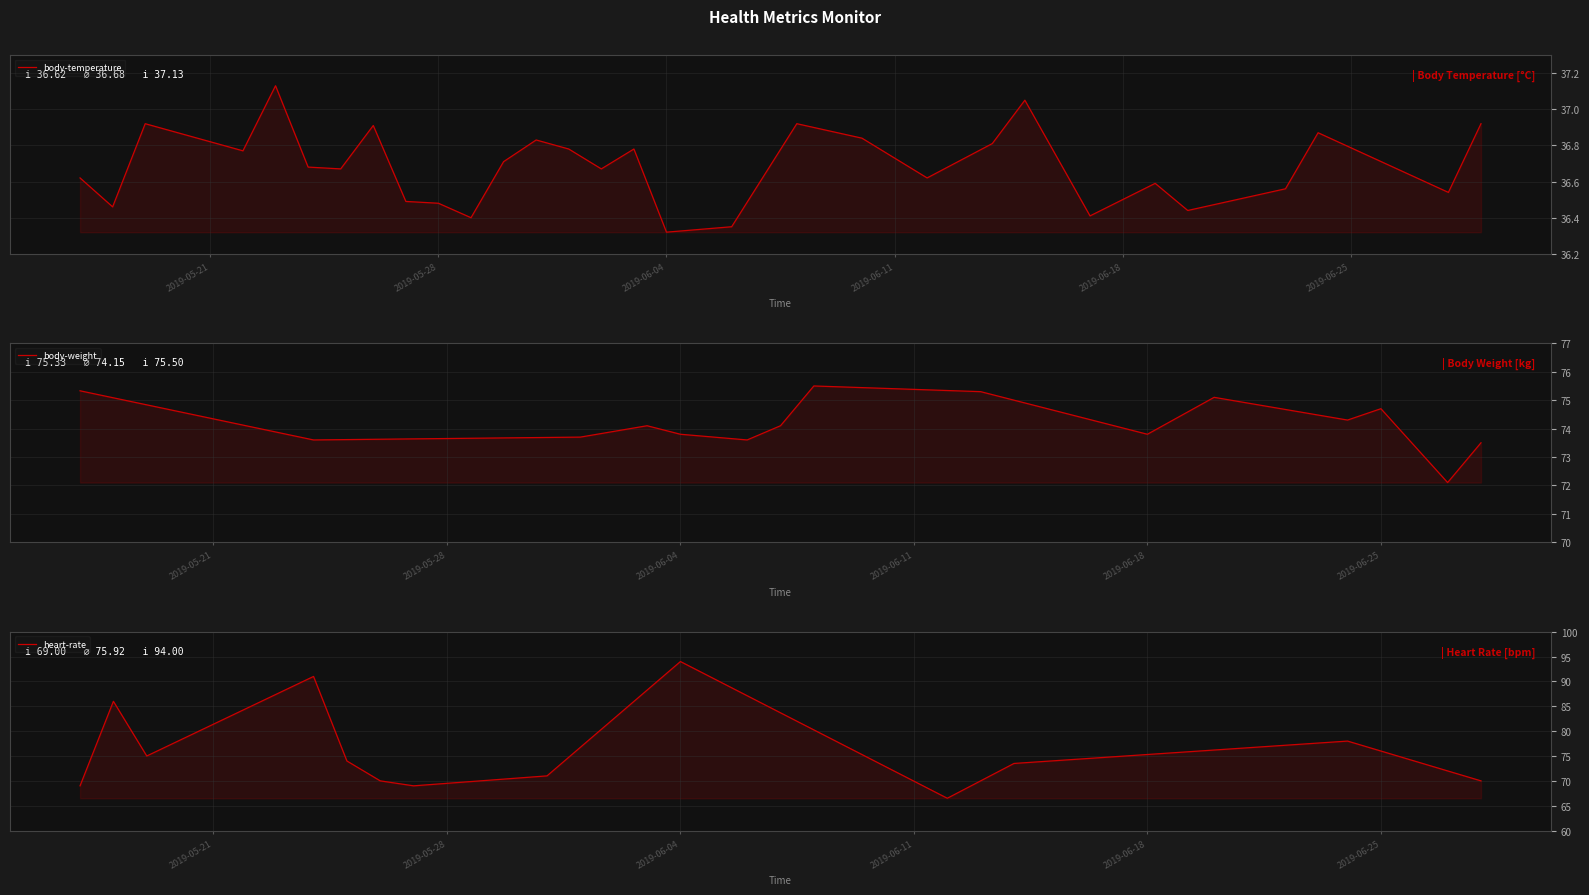

At how many categories does at least one series exceed 0?

35